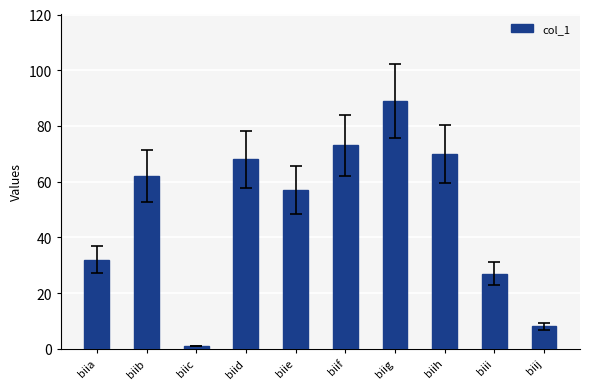

Read the value at biii.

27